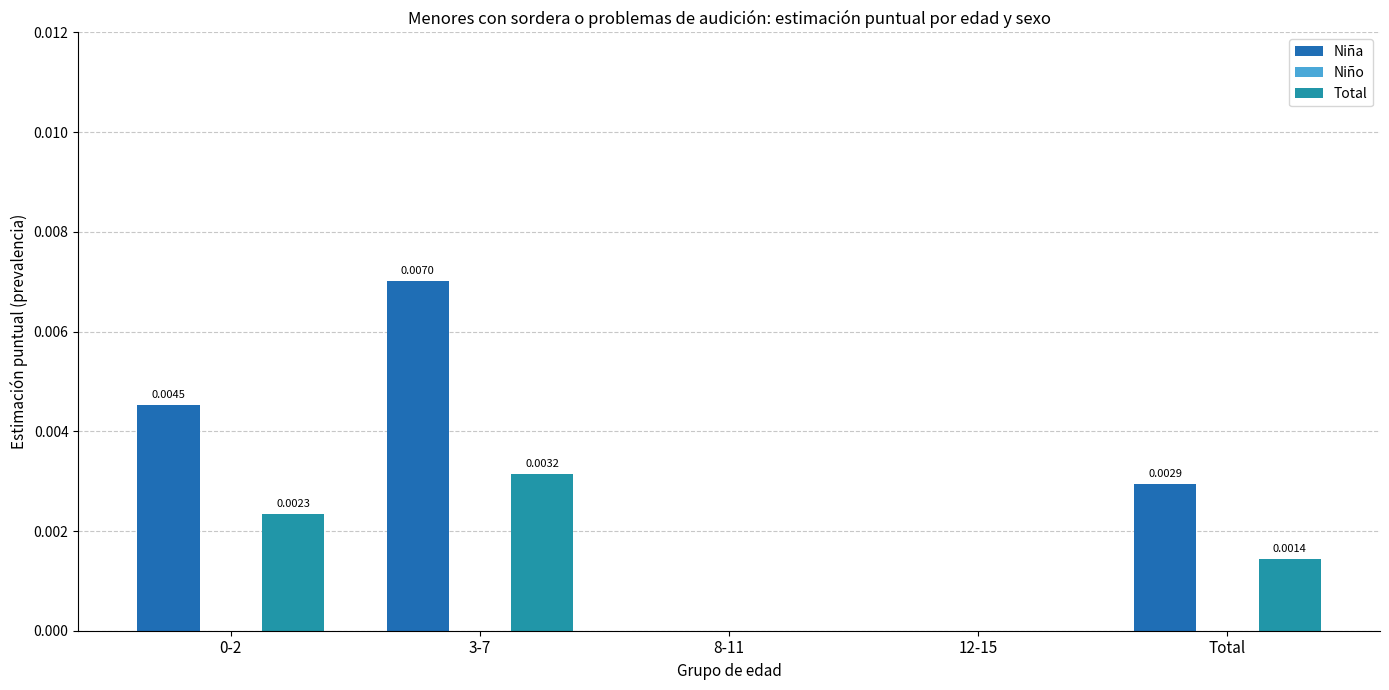

At which category is the sum across all series the highest?

3-7